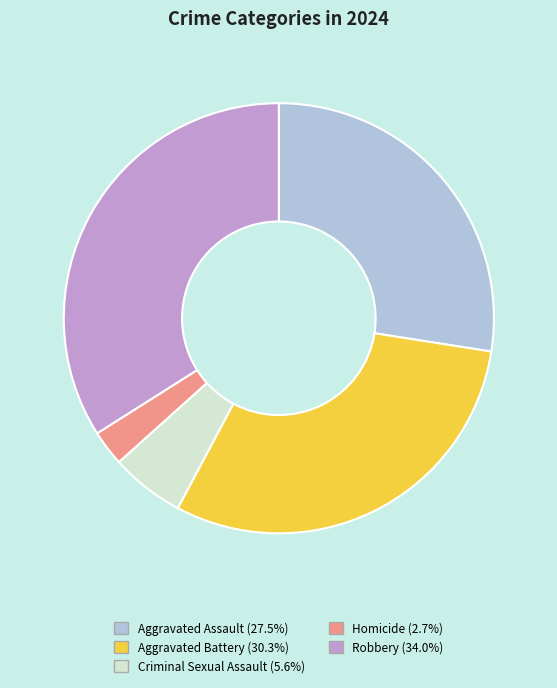

The Aggravated Assault slice represents 19% of the pie. True or false?

False